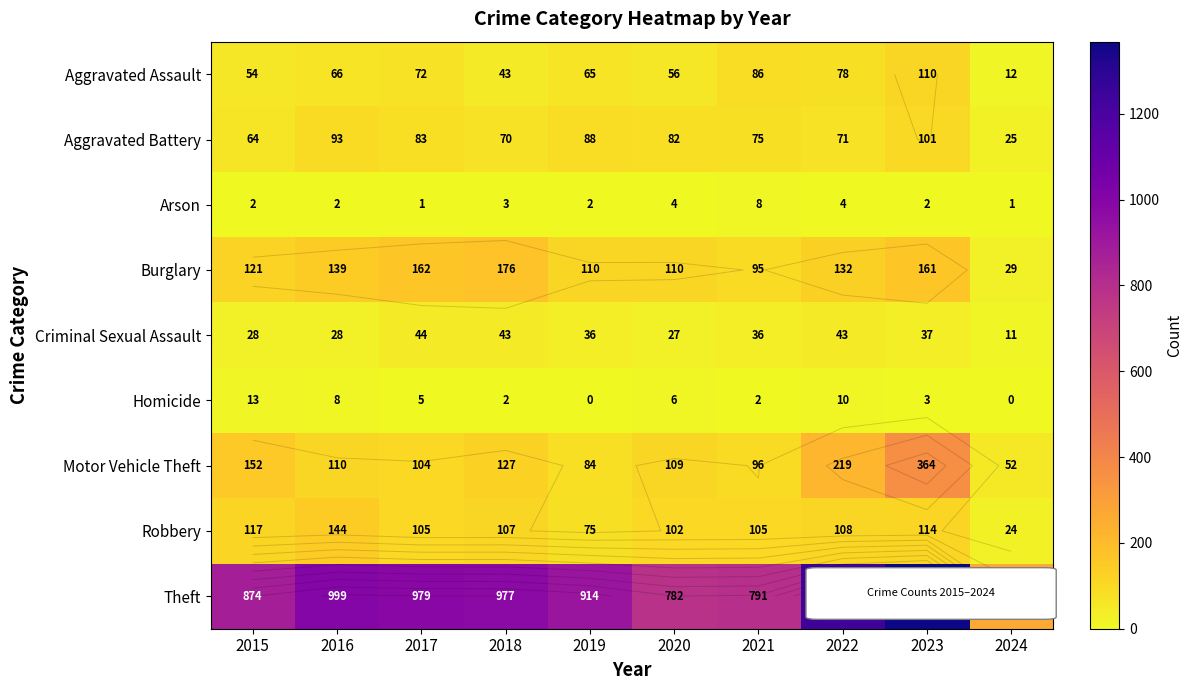

Which has a higher value, 2019 or 2023?

2023